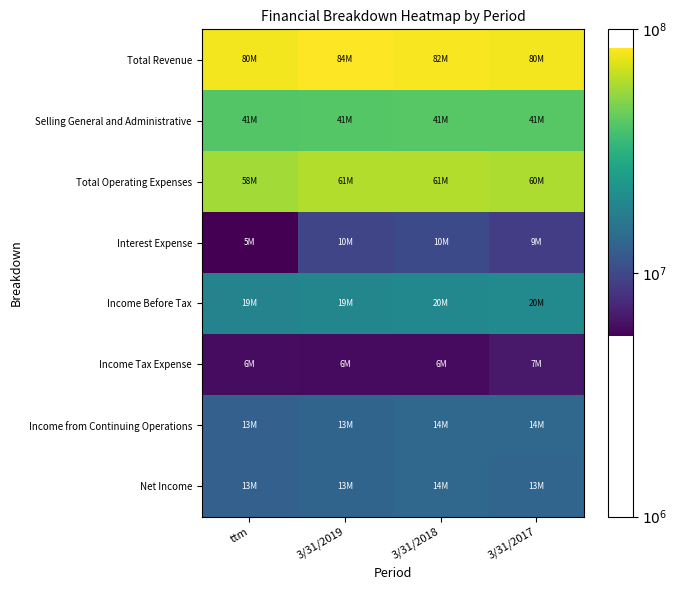

Which series has the widest spread of values?

Interest Expense